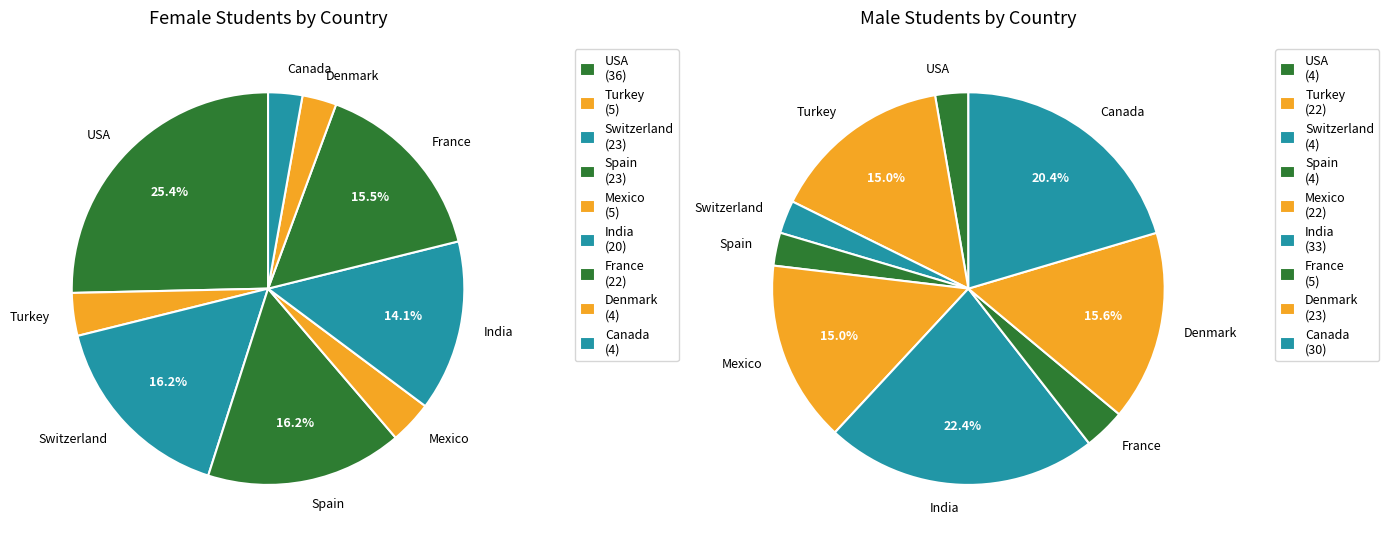

Between Spain and Denmark, which series saw the biggest shift?

Female